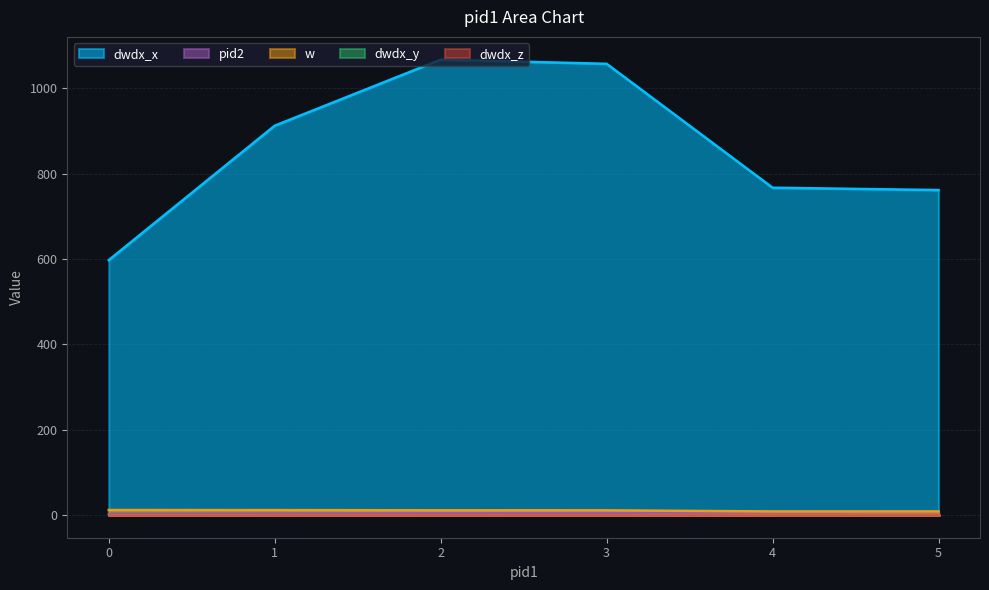

At which category does the chart reach its minimum across all series?

4